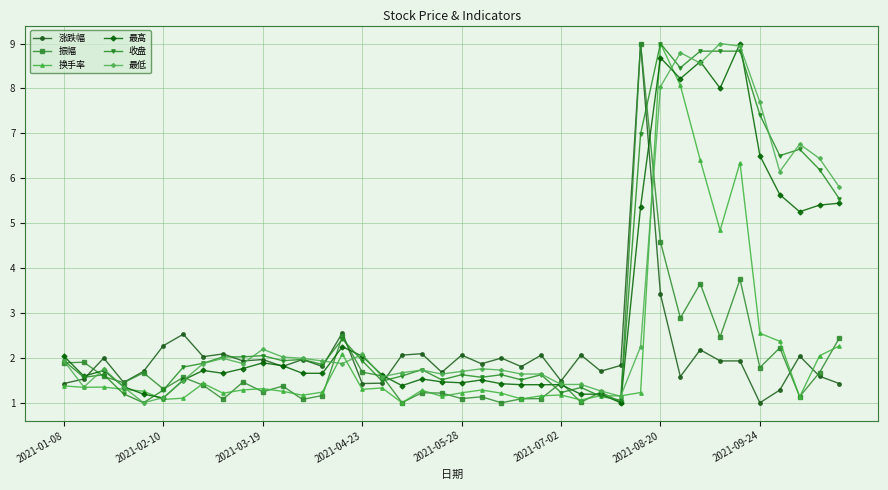

In 振幅, how many points are lower than both neighbors (excluding endpoints)?

14